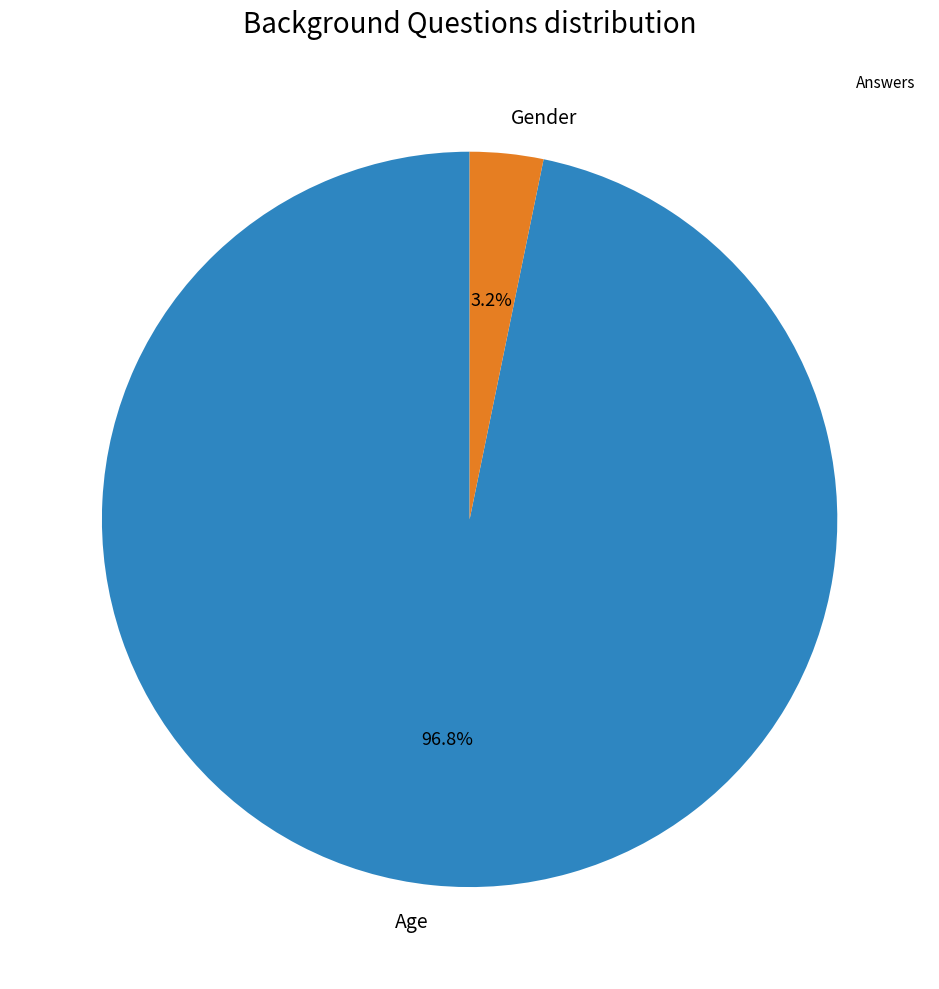

To the nearest percent, what portion does Age represent?

97%